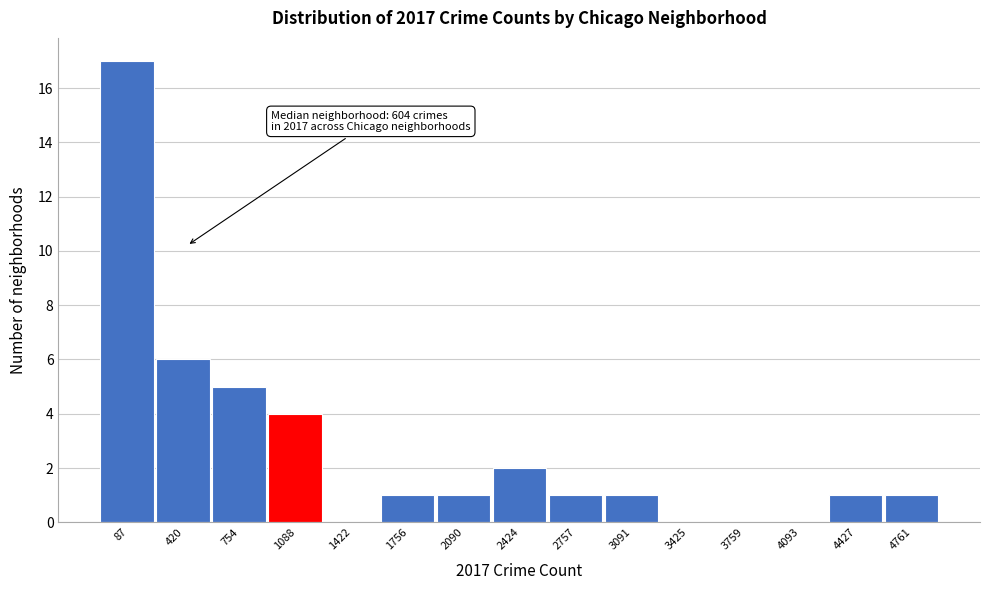

Reading right to left, extract all data points from this chart.

4761=1	4427=1	4093=0	3759=0	3425=0	3091=1	2757=1	2424=2	2090=1	1756=1	1422=0	1088=4	754=5	420=6	87=17